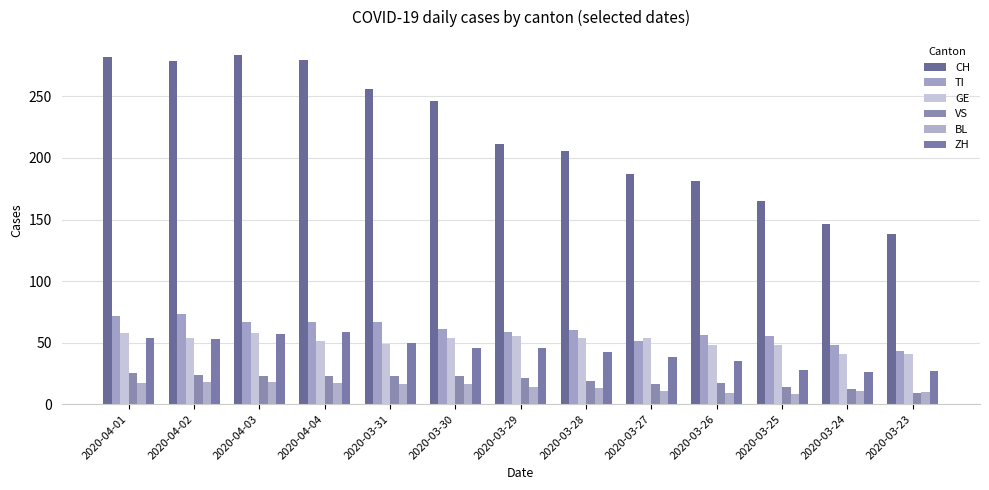

How many categories are shown in the chart?

13